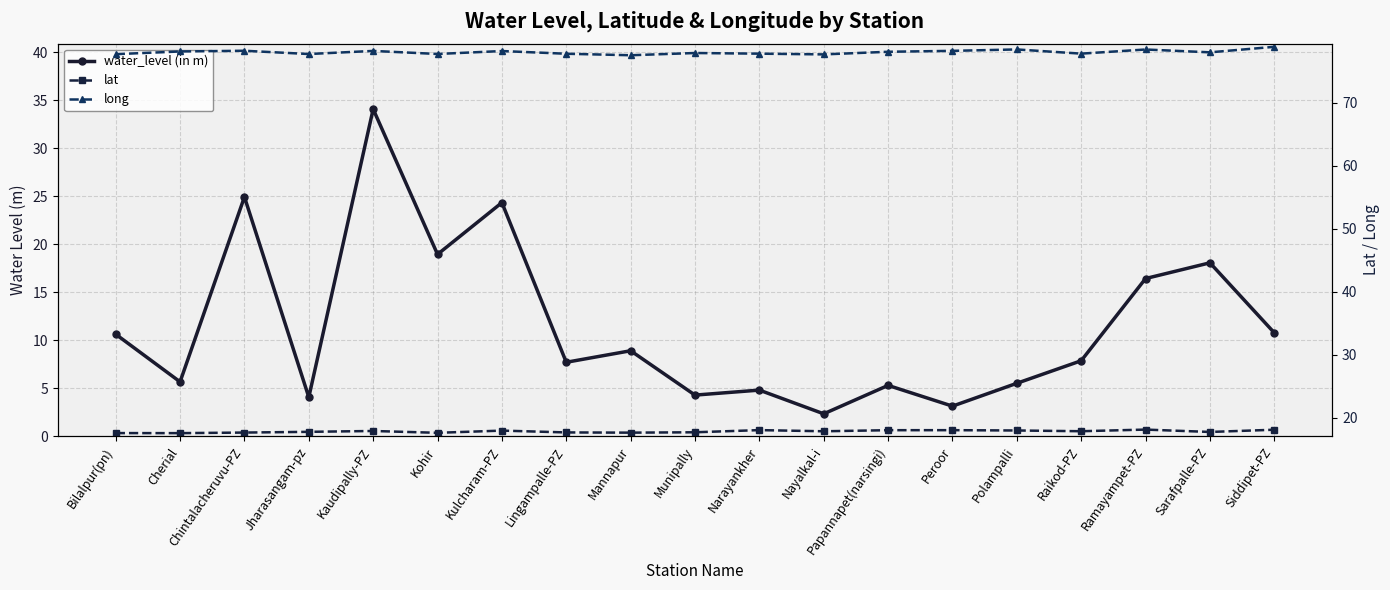

Reading left to right, list all the values displayed in this chart.

water_level (in m): Bilalpur(pn)=10.6	Cherial=5.7	Chintalacheruvu-PZ=24.9	Jharasangam-pz=4.1	Kaudipally-PZ=34.1	Kohir=18.9	Kulcharam-PZ=24.3	Lingampalle-PZ=7.7	Mannapur=8.9	Munipally=4.3	Narayankher=4.8	Nayalkal-i=2.3	Papannapet(narsingi)=5.3	Peroor=3.1	Polampalli=5.5	Raikod-PZ=7.9	Ramayampet-PZ=16.4	Sarafpalle-PZ=18.1	Siddipet-PZ=10.8
lat: Bilalpur(pn)=17.6	Cherial=17.6	Chintalacheruvu-PZ=17.6	Jharasangam-pz=17.8	Kaudipally-PZ=17.9	Kohir=17.6	Kulcharam-PZ=18.0	Lingampalle-PZ=17.7	Mannapur=17.6	Munipally=17.7	Narayankher=18.0	Nayalkal-i=17.9	Papannapet(narsingi)=18.0	Peroor=18.0	Polampalli=18.0	Raikod-PZ=17.9	Ramayampet-PZ=18.1	Sarafpalle-PZ=17.7	Siddipet-PZ=18.1
long: Bilalpur(pn)=77.7	Cherial=78.1	Chintalacheruvu-PZ=78.2	Jharasangam-pz=77.7	Kaudipally-PZ=78.2	Kohir=77.7	Kulcharam-PZ=78.2	Lingampalle-PZ=77.8	Mannapur=77.5	Munipally=77.9	Narayankher=77.8	Nayalkal-i=77.7	Papannapet(narsingi)=78.1	Peroor=78.2	Polampalli=78.4	Raikod-PZ=77.8	Ramayampet-PZ=78.4	Sarafpalle-PZ=78.0	Siddipet-PZ=78.9